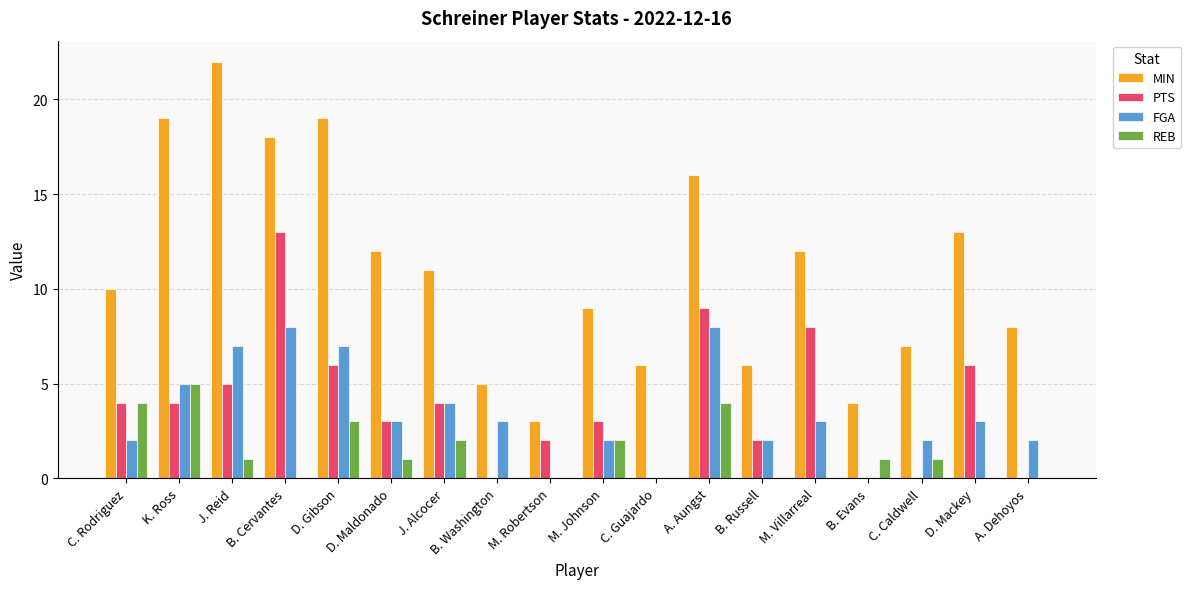

Reading right to left, what are all the values shown in this chart?

MIN: 8	13	7	4	12	6	16	6	9	3	5	11	12	19	18	22	19	10
PTS: 0	6	0	0	8	2	9	0	3	2	0	4	3	6	13	5	4	4
FGA: 2	3	2	0	3	2	8	0	2	0	3	4	3	7	8	7	5	2
REB: 0	0	1	1	0	0	4	0	2	0	0	2	1	3	0	1	5	4